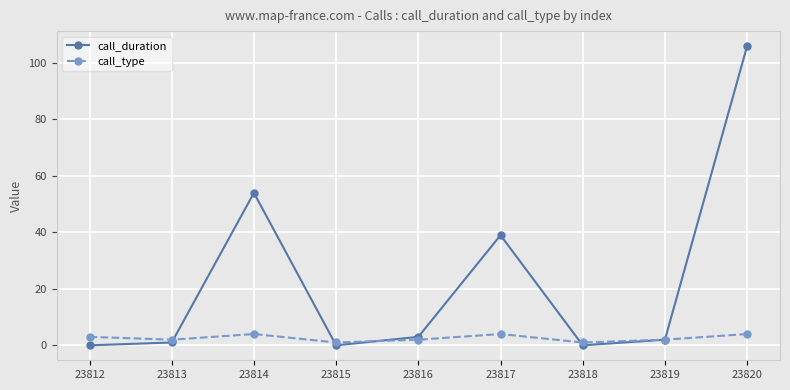

At which category is the sum across all series the highest?

23820